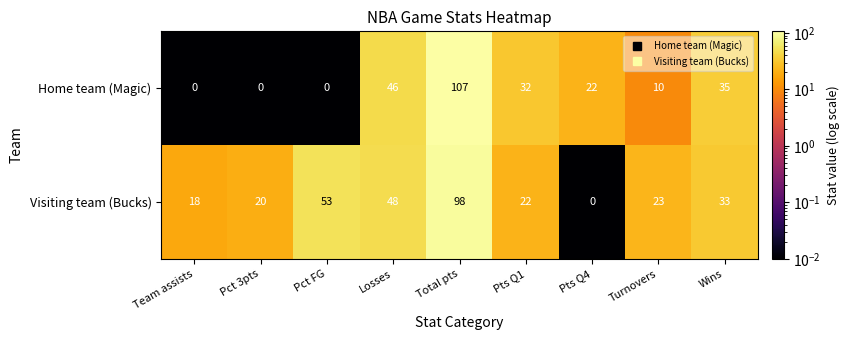

The value of Home team (Magic) at Pct 3pts is 0. True or false?

True